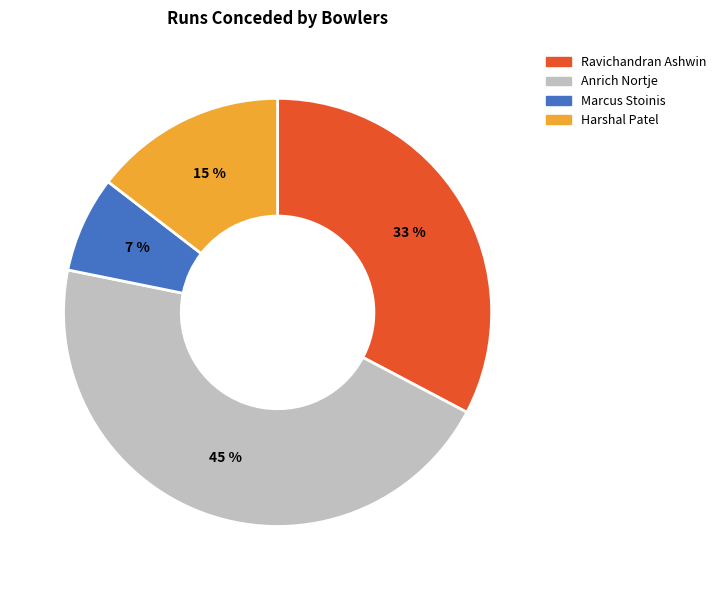

Which slice is the largest?

Anrich Nortje